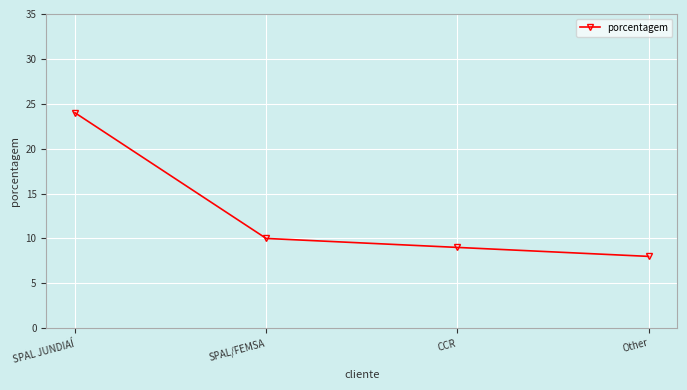

Where does the data first go above 10?

SPAL JUNDIAÍ